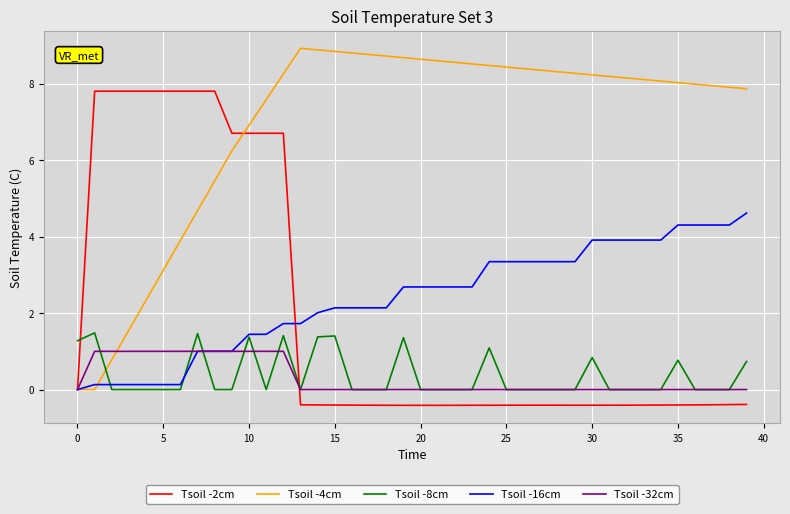

Which series has the widest spread of values?

Tsoil -4cm